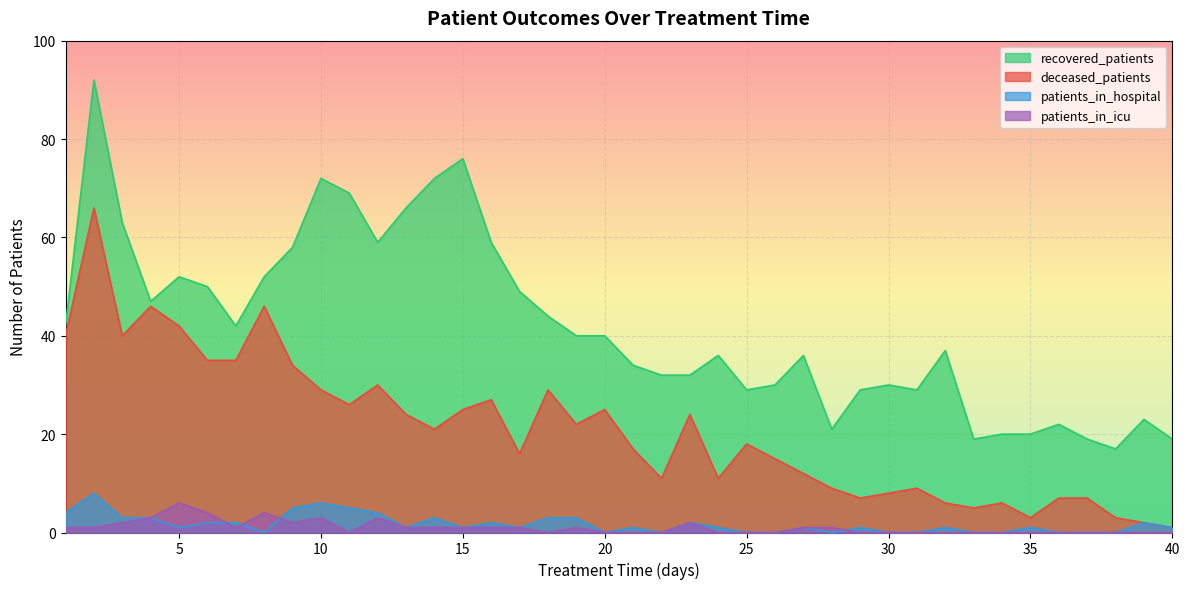

What is the difference between the second highest and second lowest values in the patients_in_hospital series?

6